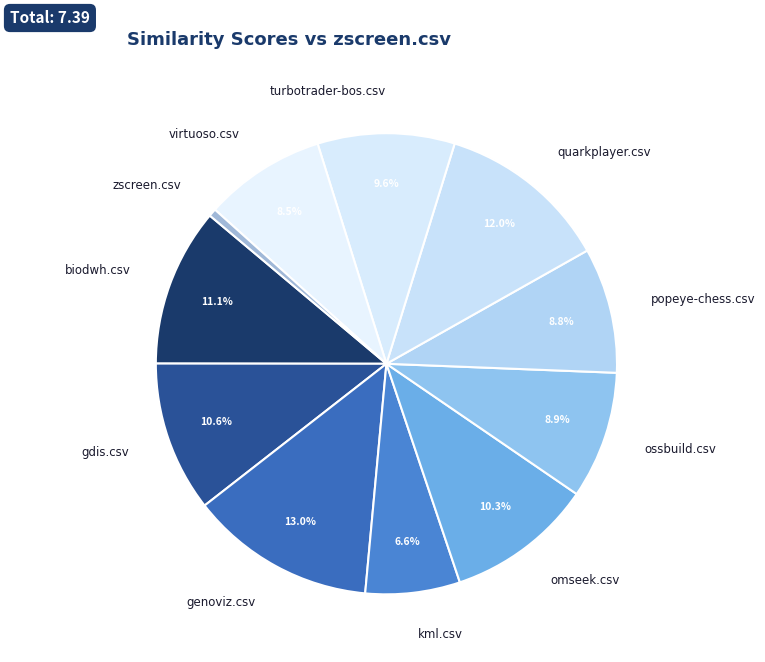

What percentage is NOT represented by genoviz.csv?

87.0%